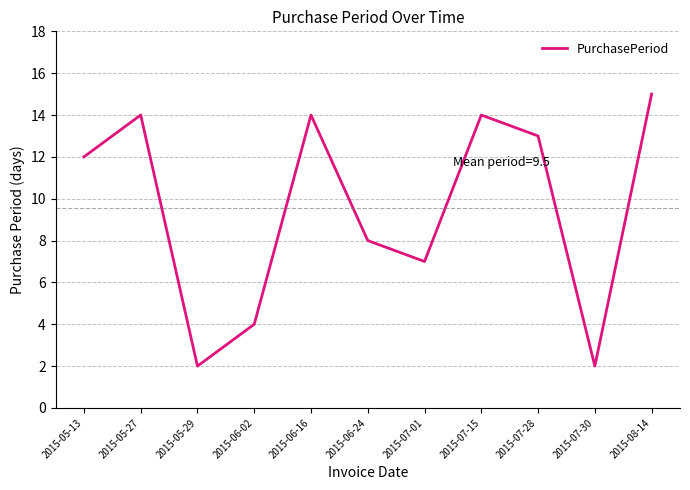

The chart shows a value of 14 at 2015-06-16. True or false?

True